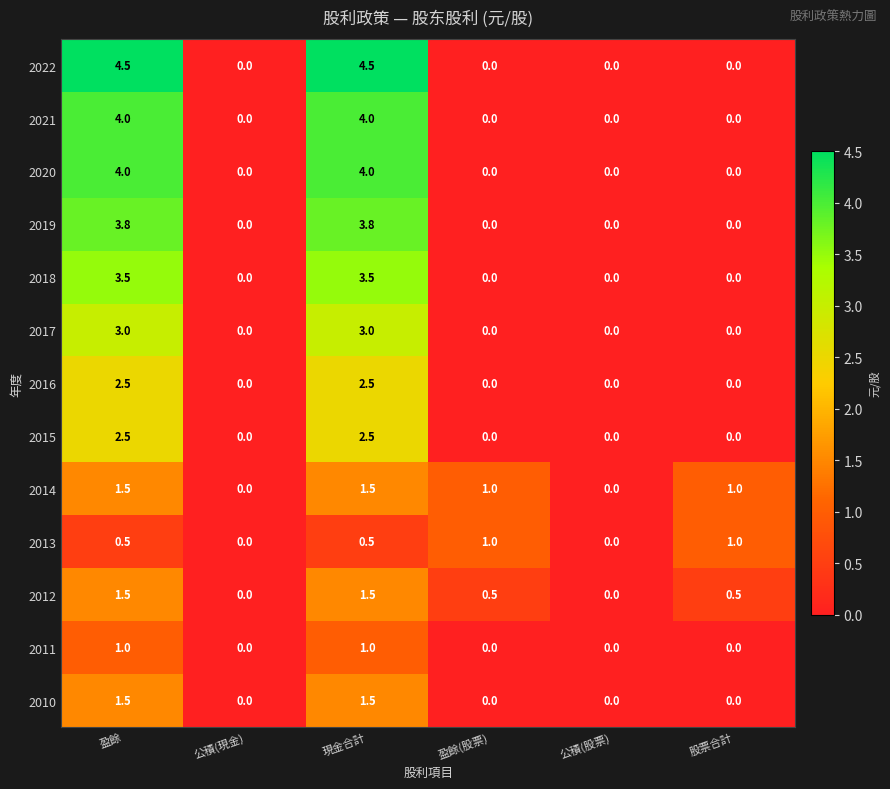

Is it true that 2013 equals 0.3 at 股票合計?

False